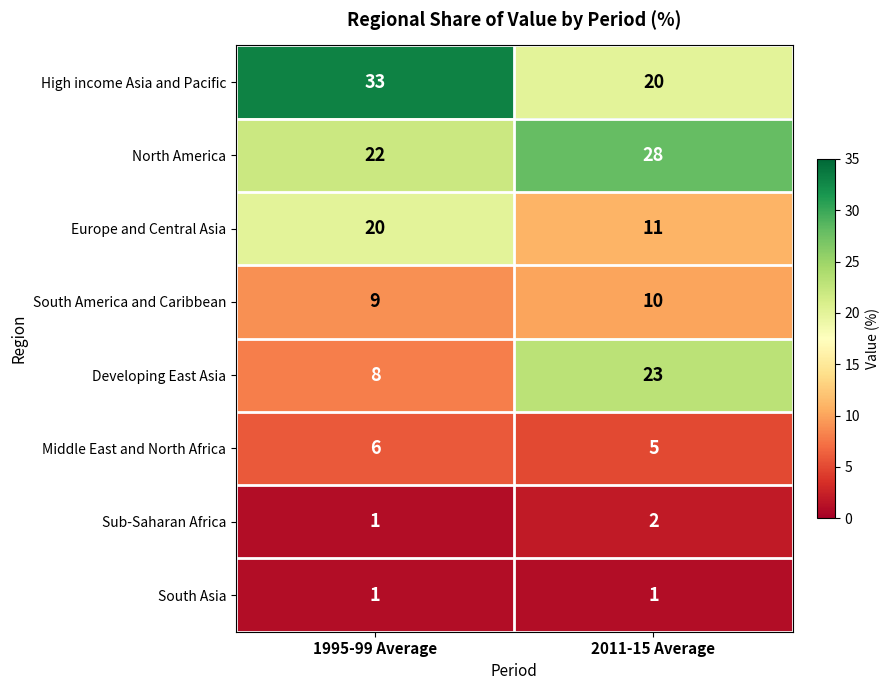

The Europe and Central Asia series shows 20 at 1995-99 Average. True or false?

True